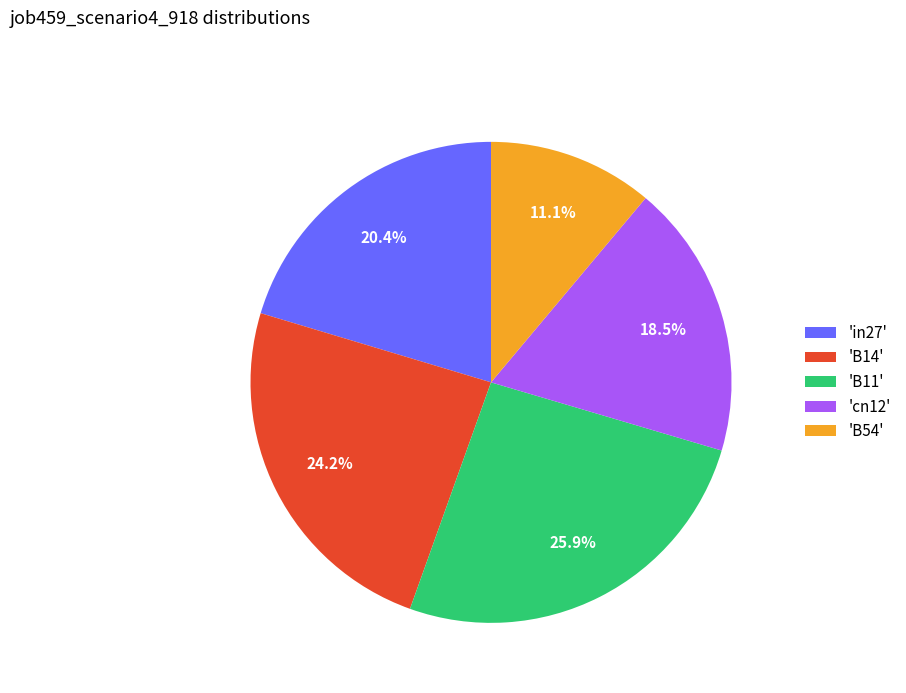

To the nearest percent, what is the average slice percentage?

20%